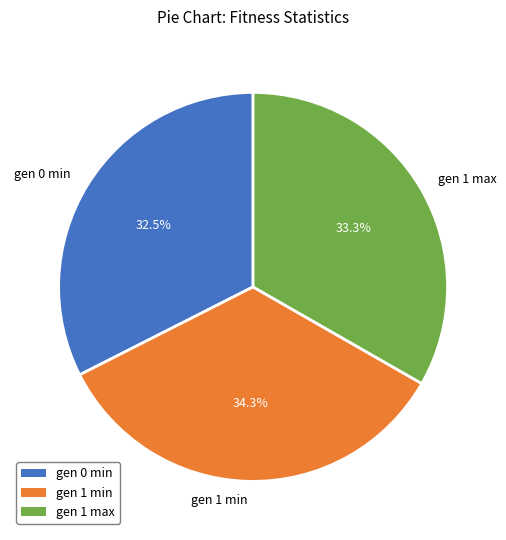

Which slice is the smallest?

gen 0 min